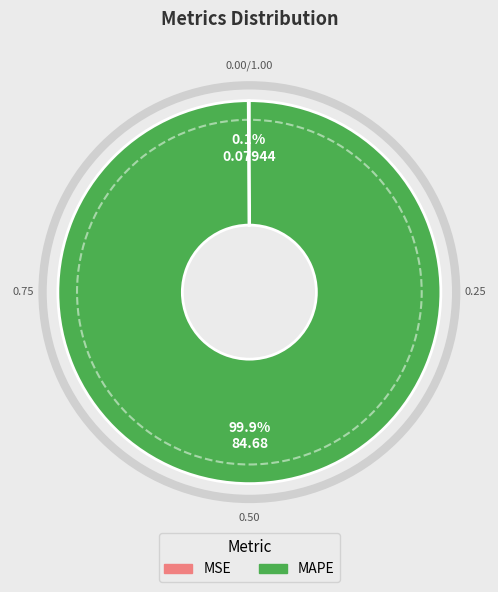

To the nearest percent, what portion does MAPE represent?

100%